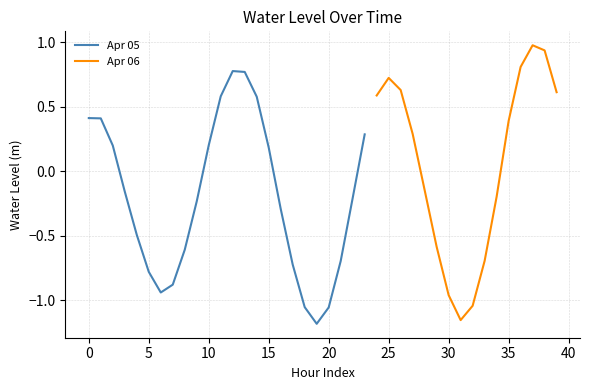

What is the minimum value for Apr 05?

-1.2